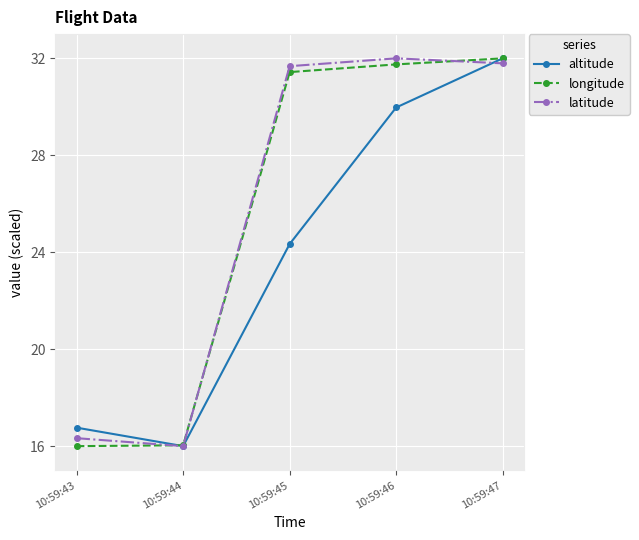

What is the difference between the highest and lowest values at 10:59:46?

2.0